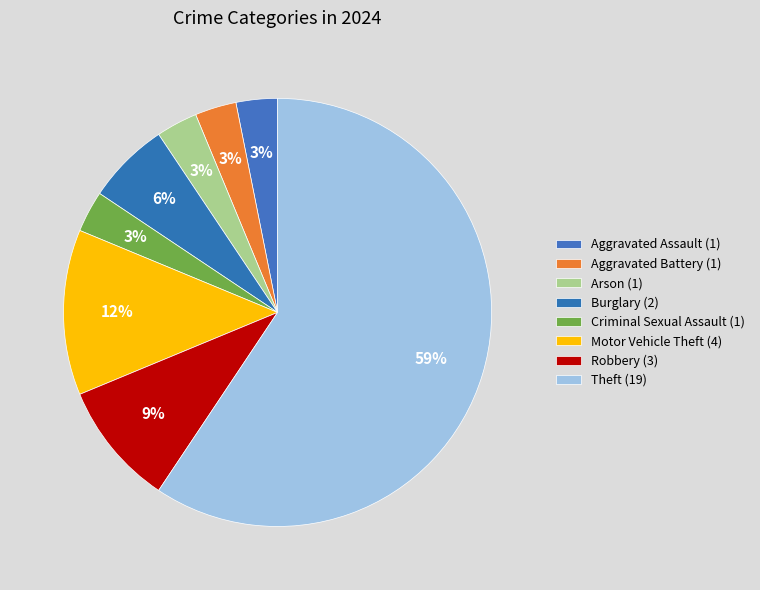

To the nearest percent, what is the average slice percentage?

12%